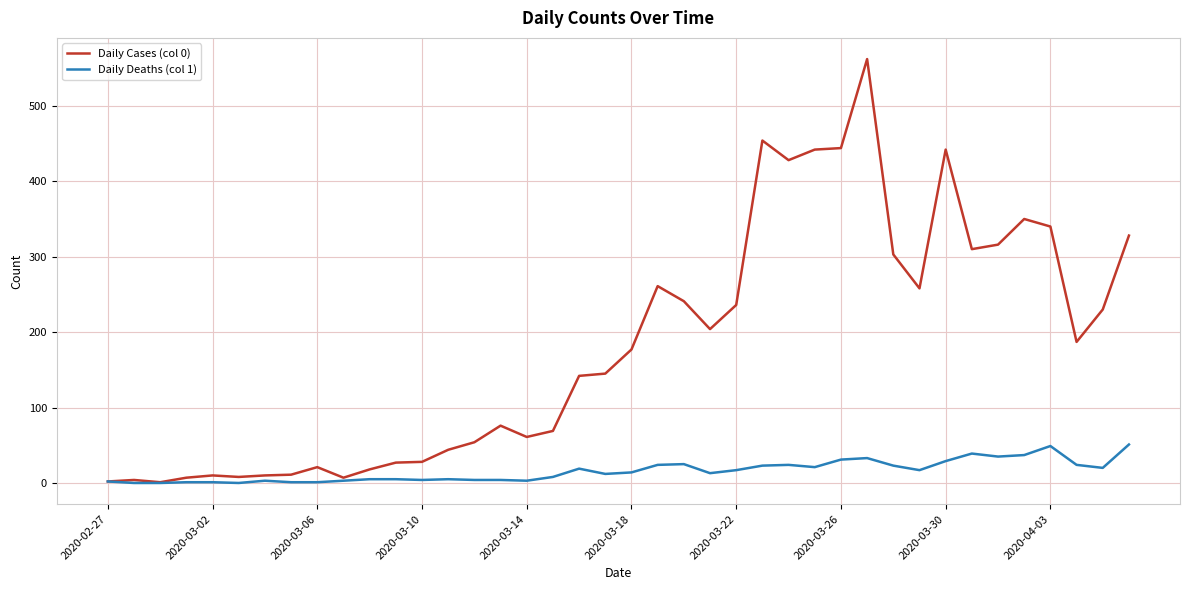

Which series has the largest range (max minus min)?

Daily Cases (col 0)